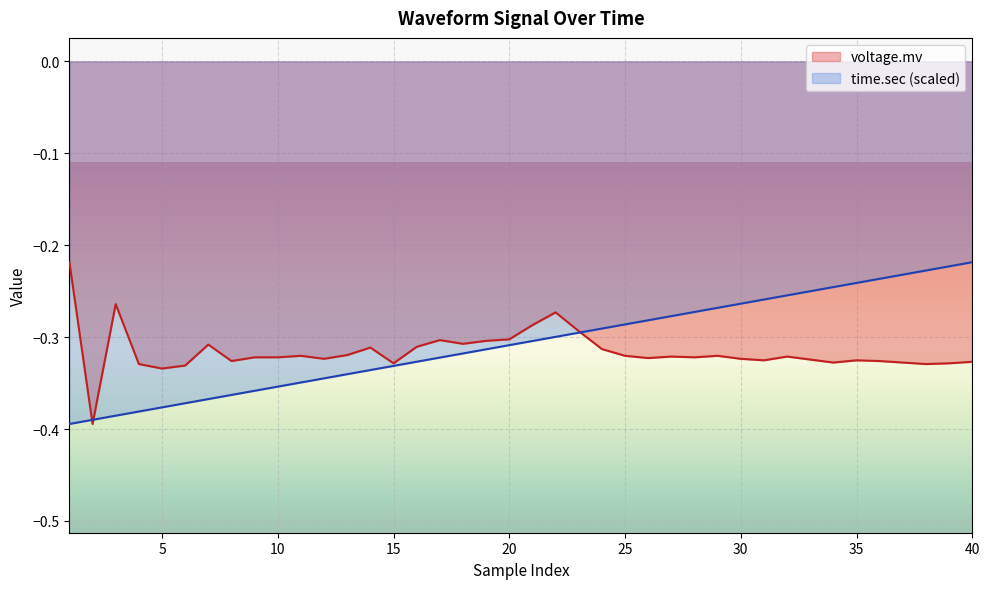

Is it true that time.sec (scaled) equals -0.1 at 5?

False